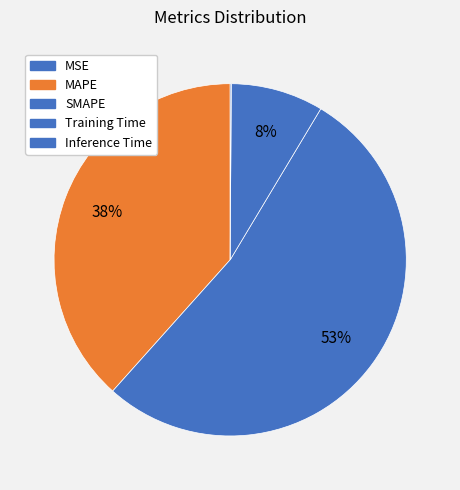

Does SMAPE account for over 50% of the chart?

Yes